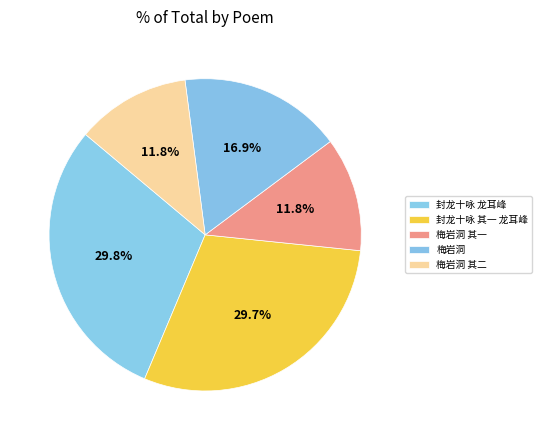

Count the number of slices in the pie.

5